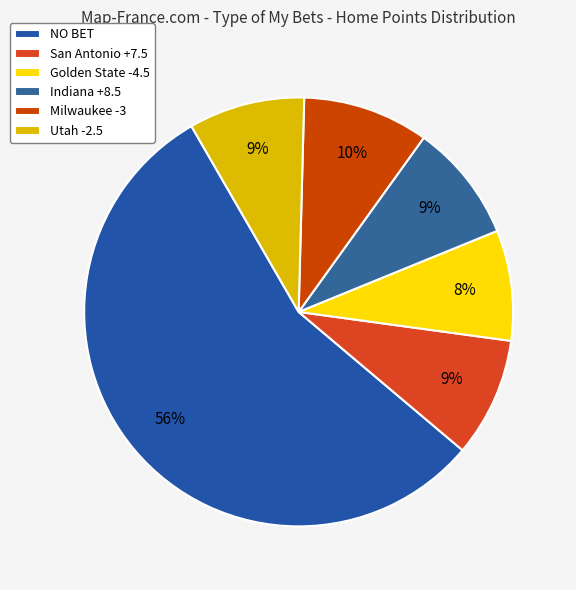

Between NO BET and Utah -2.5, which is larger?

NO BET